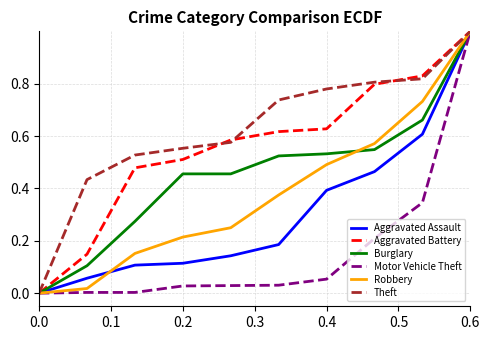

Count the number of categories in the chart.

10